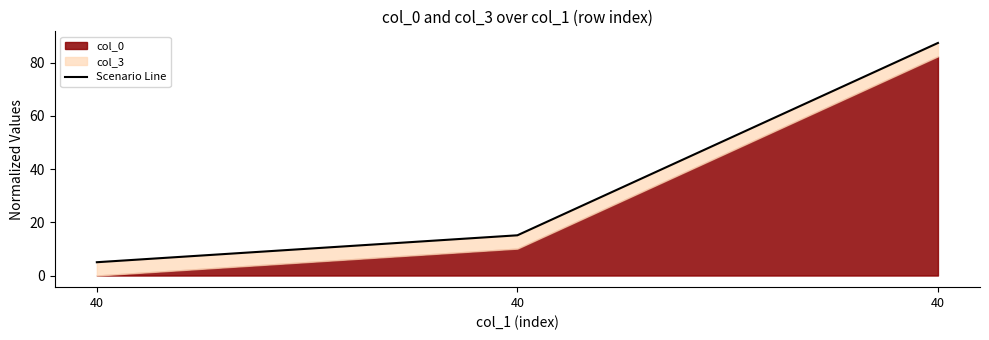

What is the value of the 1st point from the left?

5.0